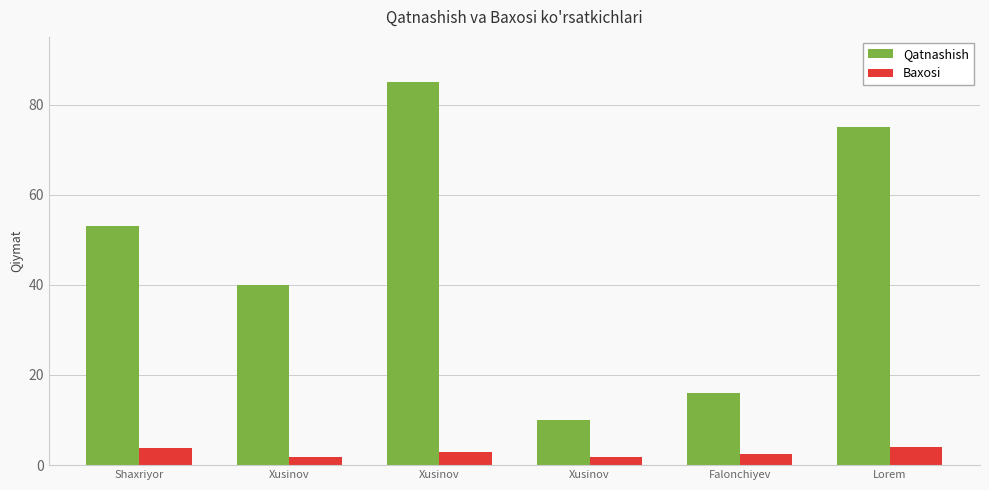

At how many categories does at least one series exceed 40?

3